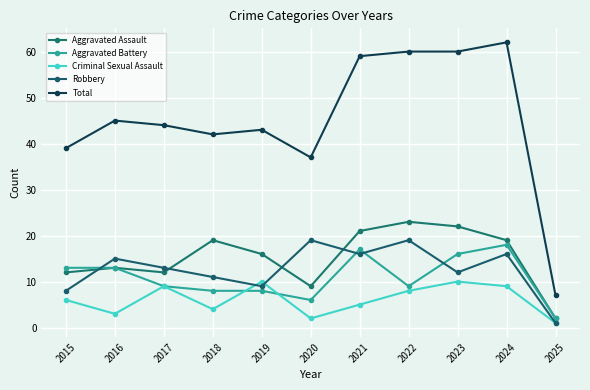

Reading left to right, list all the values displayed in this chart.

Aggravated Assault: 2015=12	2016=13	2017=12	2018=19	2019=16	2020=9	2021=21	2022=23	2023=22	2024=19	2025=2
Aggravated Battery: 2015=13	2016=13	2017=9	2018=8	2019=8	2020=6	2021=17	2022=9	2023=16	2024=18	2025=2
Criminal Sexual Assault: 2015=6	2016=3	2017=9	2018=4	2019=10	2020=2	2021=5	2022=8	2023=10	2024=9	2025=1
Robbery: 2015=8	2016=15	2017=13	2018=11	2019=9	2020=19	2021=16	2022=19	2023=12	2024=16	2025=1
Total: 2015=39	2016=45	2017=44	2018=42	2019=43	2020=37	2021=59	2022=60	2023=60	2024=62	2025=7